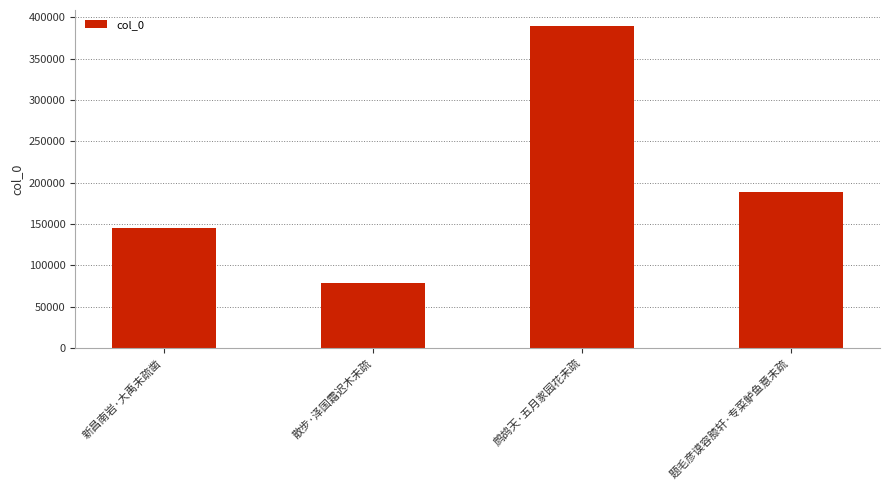

What is the label of the 2nd bar from the right?

鹧鸪天·五月家园花未疏